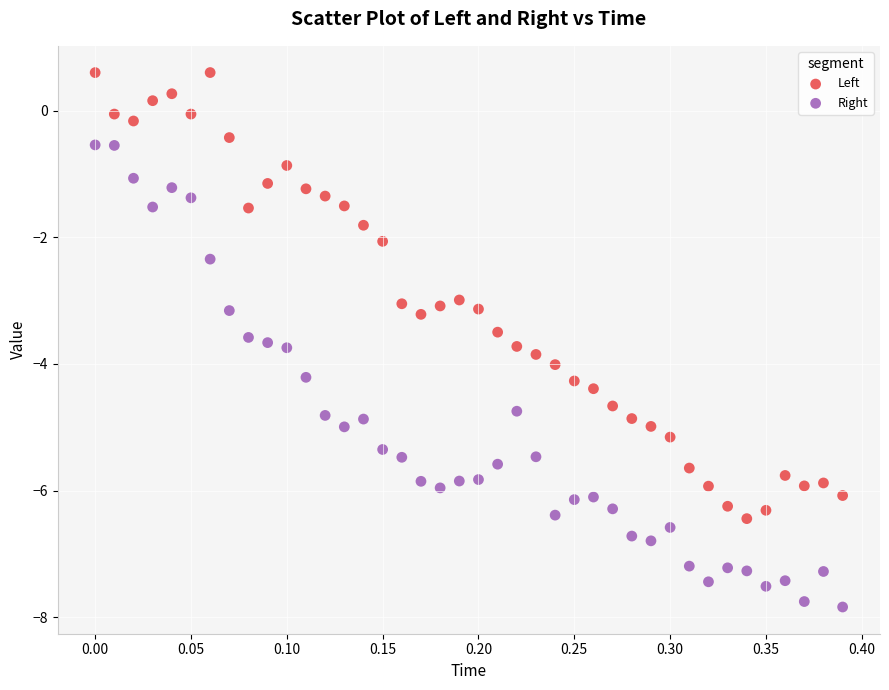

Which series reaches the minimum Y coordinate?

Right